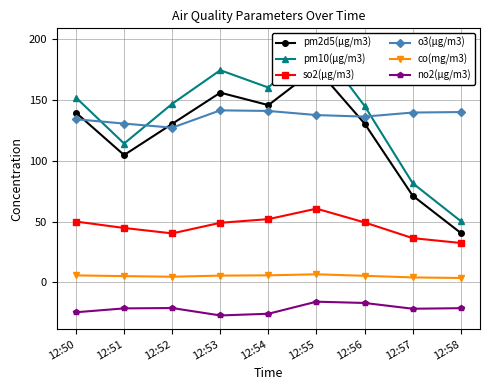

Between 12:54 and 12:57, which series saw the biggest shift?

pm10(μg/m3)